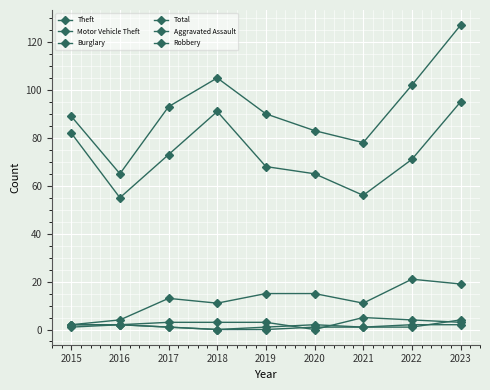

True or false: Total and Motor Vehicle Theft intersect in this chart.

False